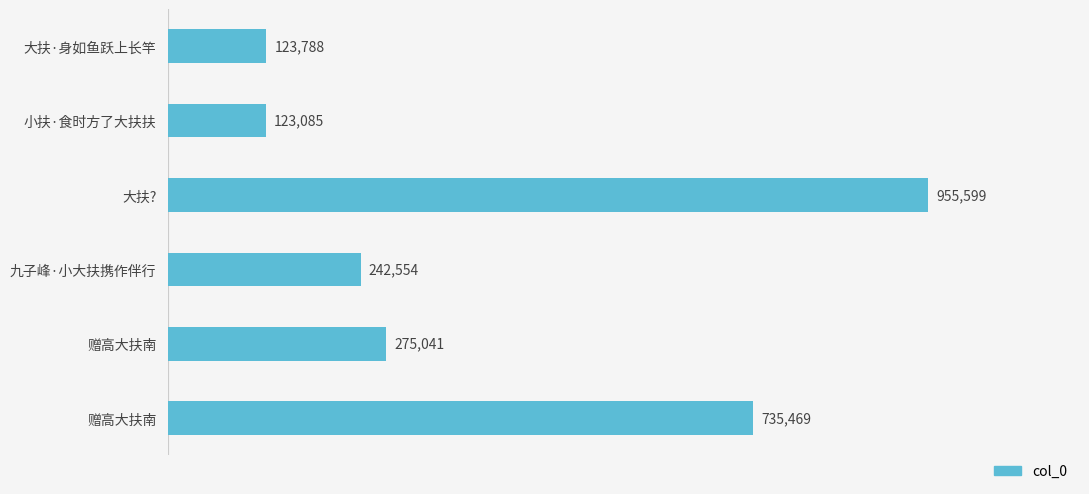

What is the difference between the maximum and minimum values?

832514